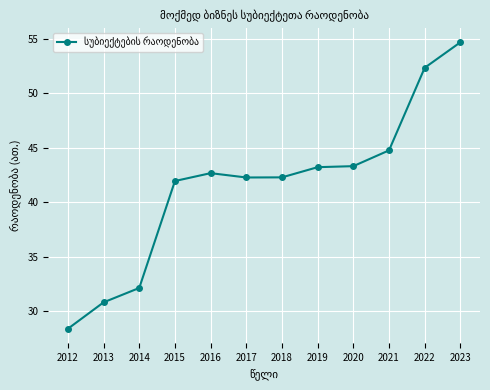

Read the value at 2012.

28.4